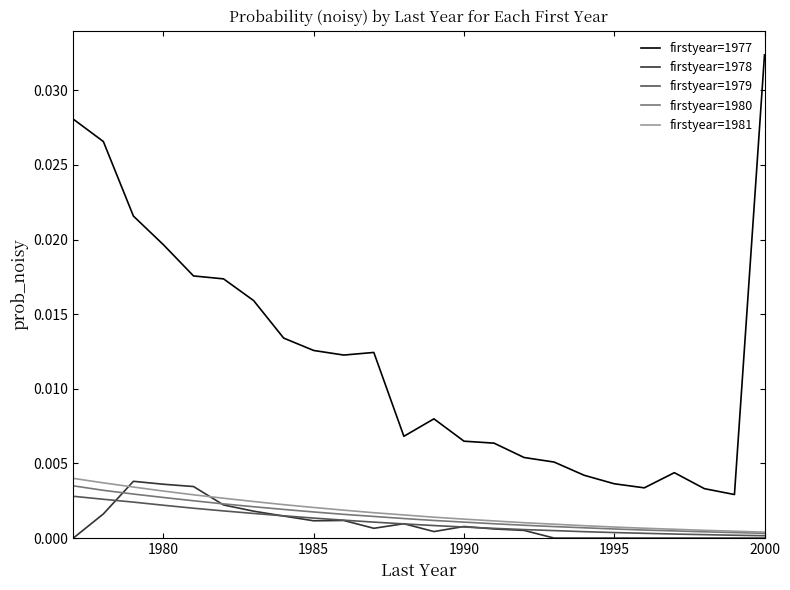

Which series has the largest range (max minus min)?

firstyear=1977